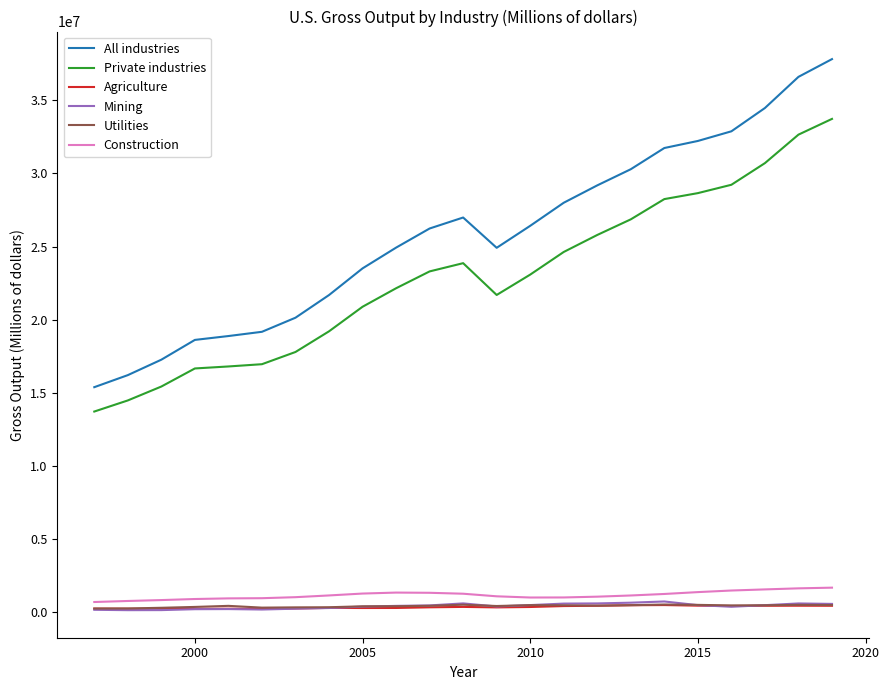

Which series has the widest spread of values?

All industries